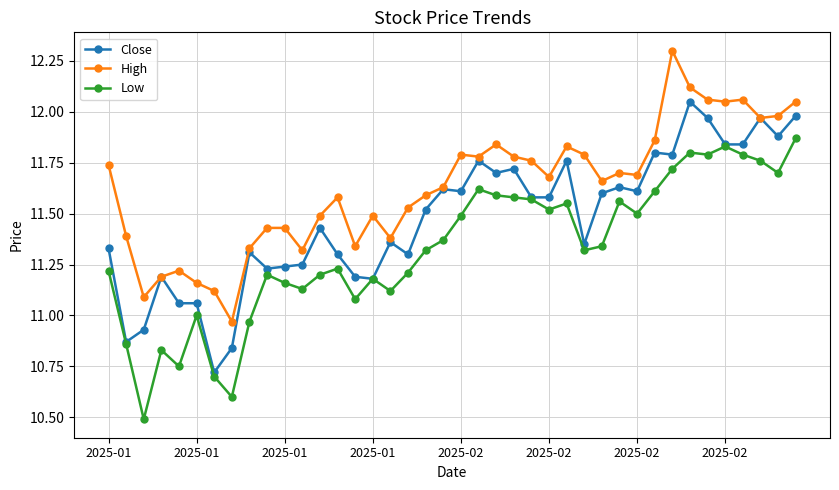

List the series in order of their peak value, lowest first.

Low, Close, High